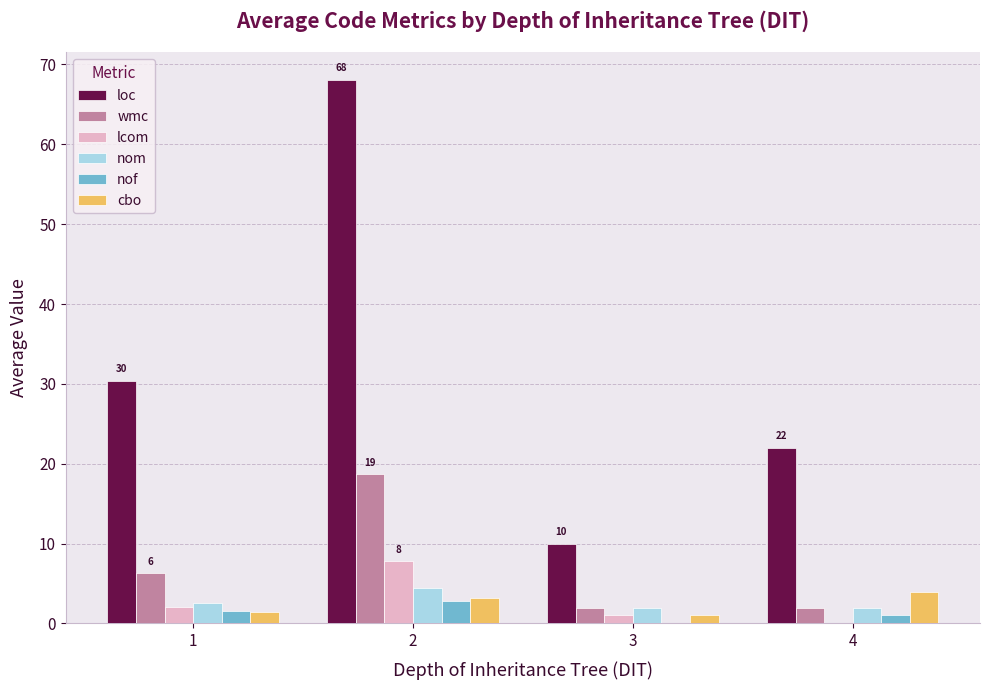

Which label corresponds to the largest value in the chart?

2